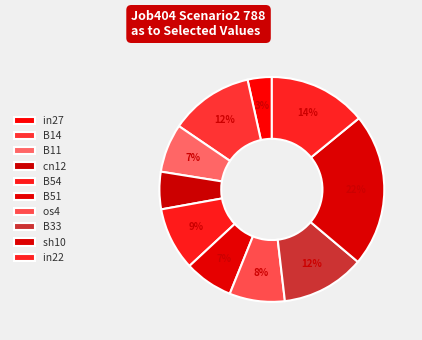

To the nearest percent, what portion does B54 represent?

9%